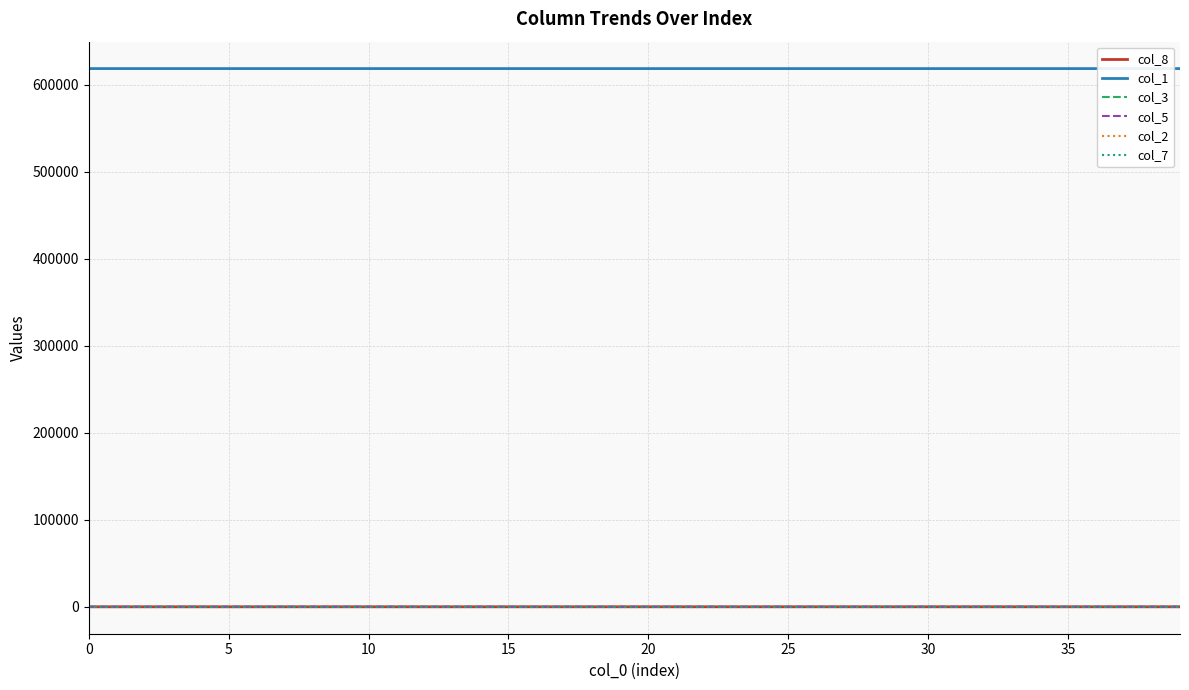

True or false: col_1 and col_8 cross at least once.

False